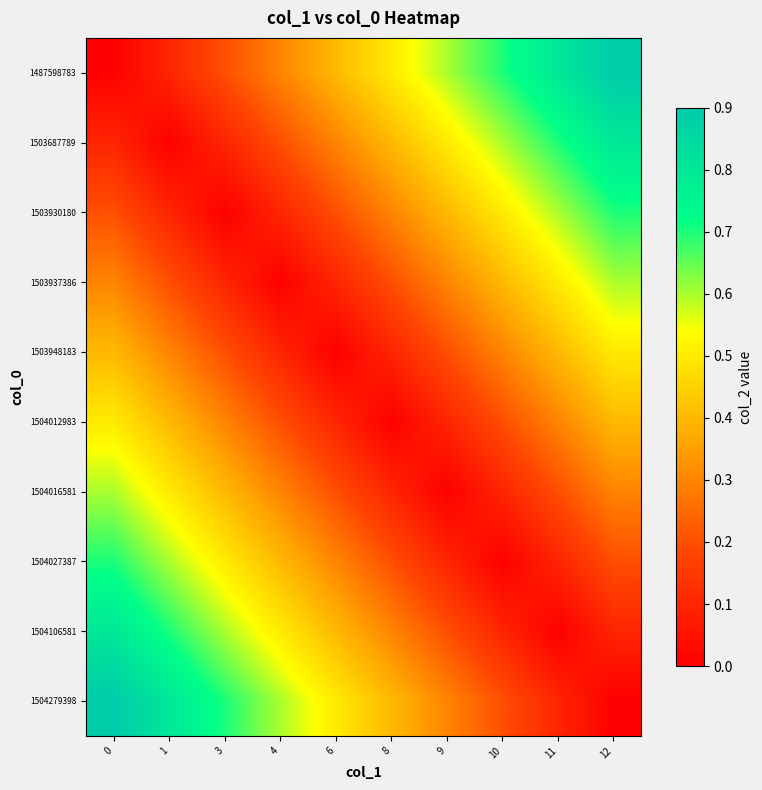

At 6, list the series in order from largest to smallest.

1504279398, 1487598783, 1504106581, 1503687789, 1504027387, 1503930180, 1504016581, 1503937386, 1504012983, 1503948183